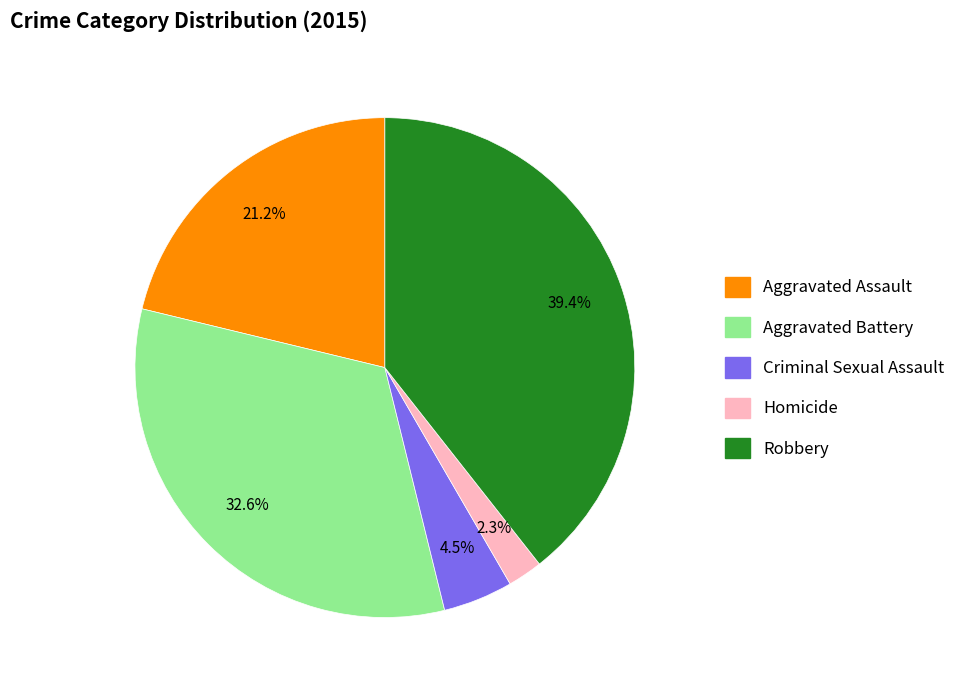

What is the ratio of the value at Aggravated Assault to the value at Criminal Sexual Assault?

4.7